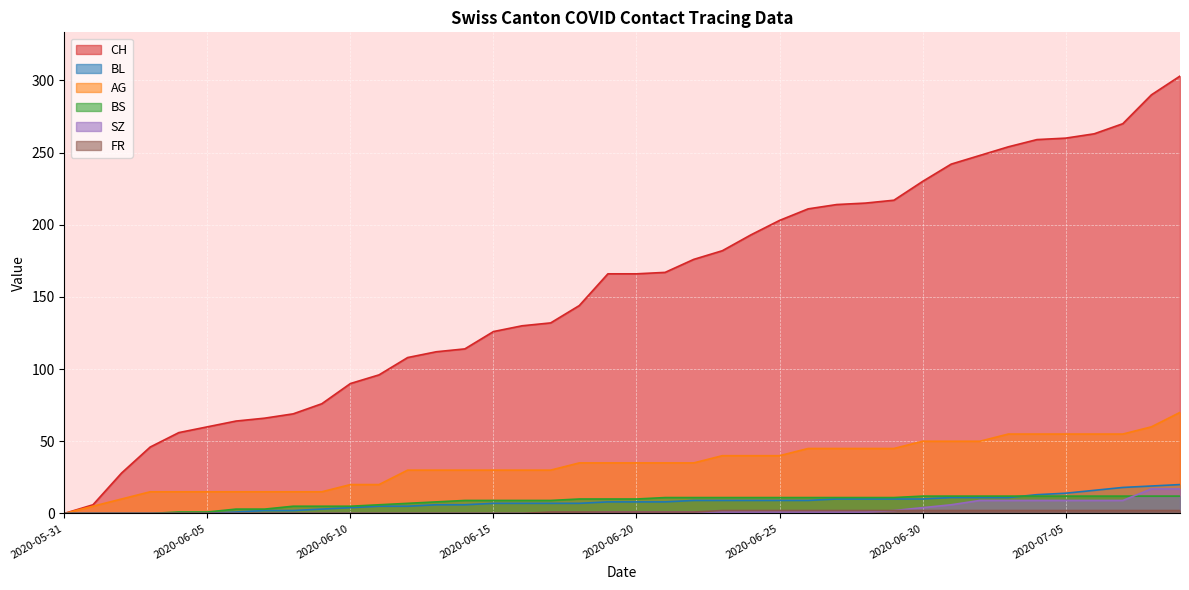

How many lines are shown in the chart?

6